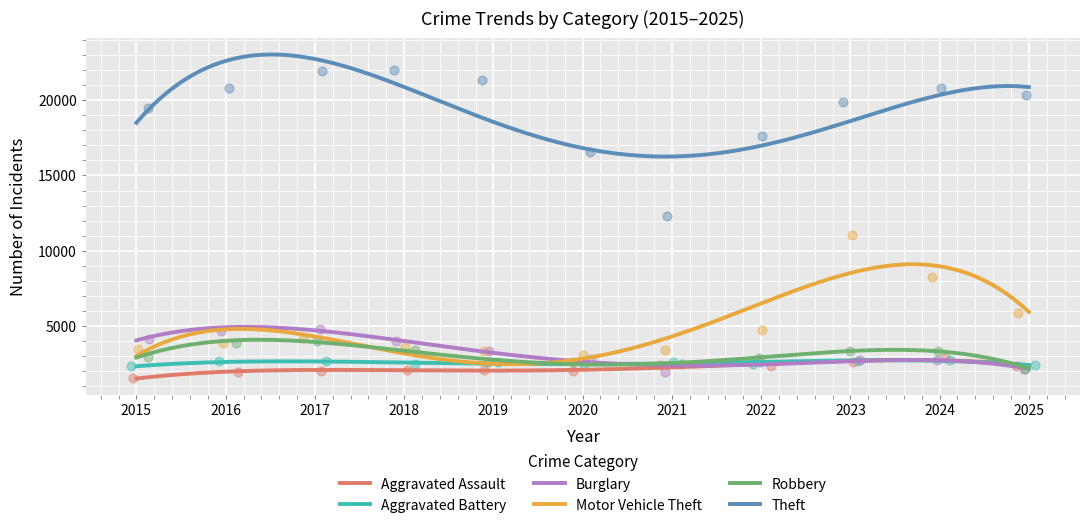

At how many categories does at least one series exceed 6702?

11